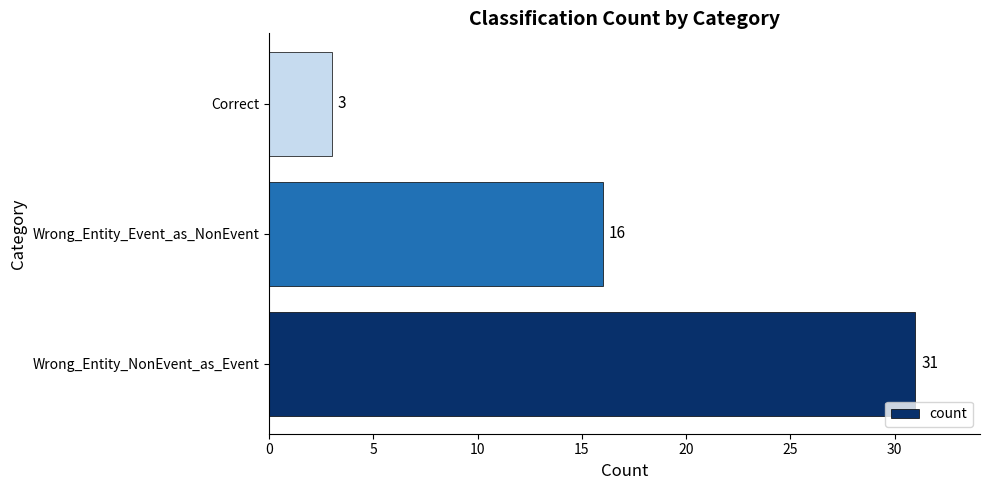

Reading bottom to top, list all the values displayed in this chart.

31	16	3